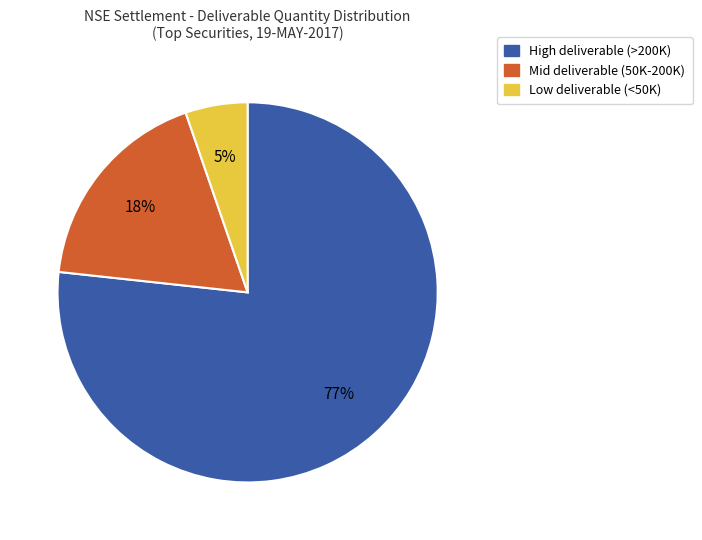

To the nearest percent, what is the average slice percentage?

33%